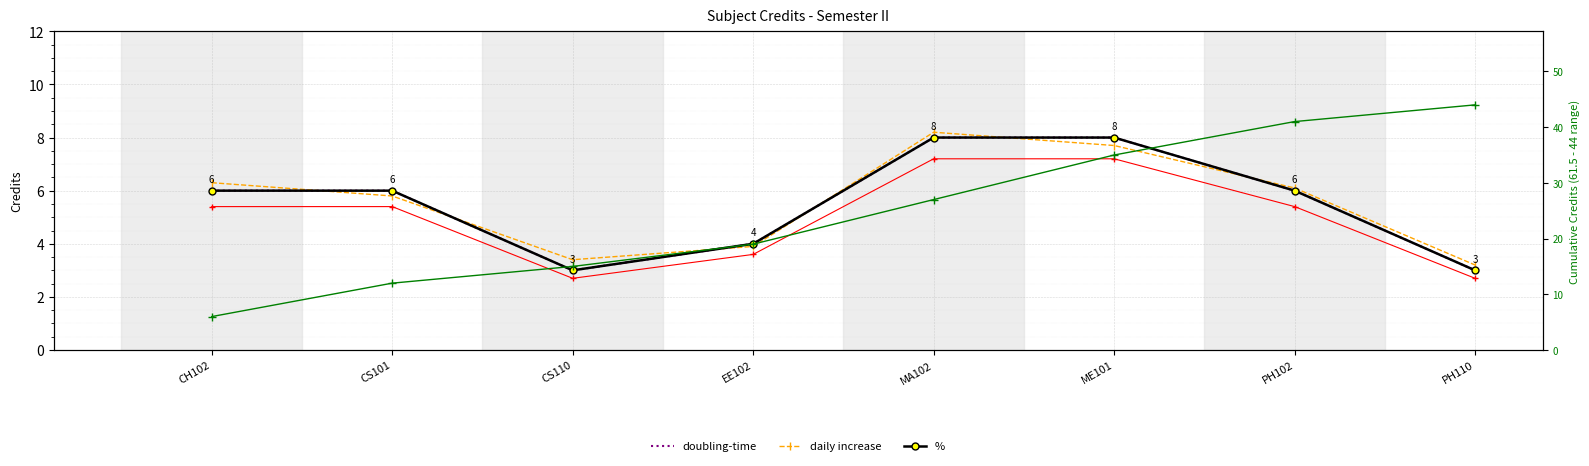

What is the lowest value of the red trend series?

2.7